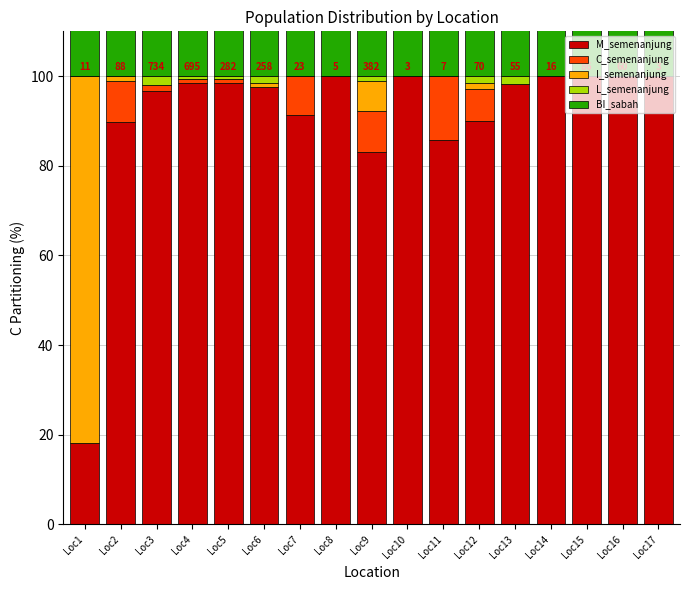

What is the sum of all I_semenanjung values?

92.2